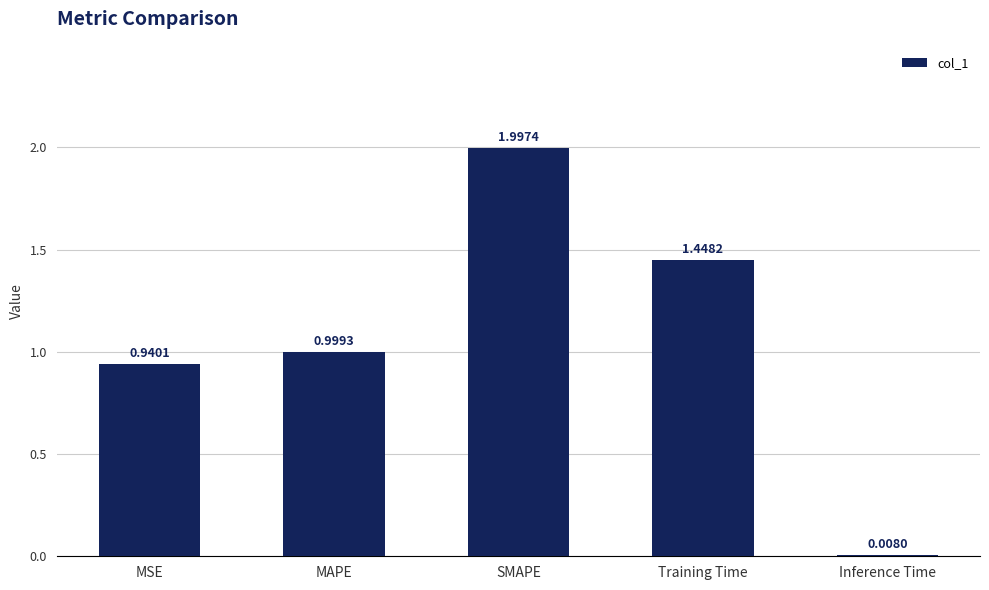

Approximately how many times larger is the value at MSE compared to Training Time?

0.6